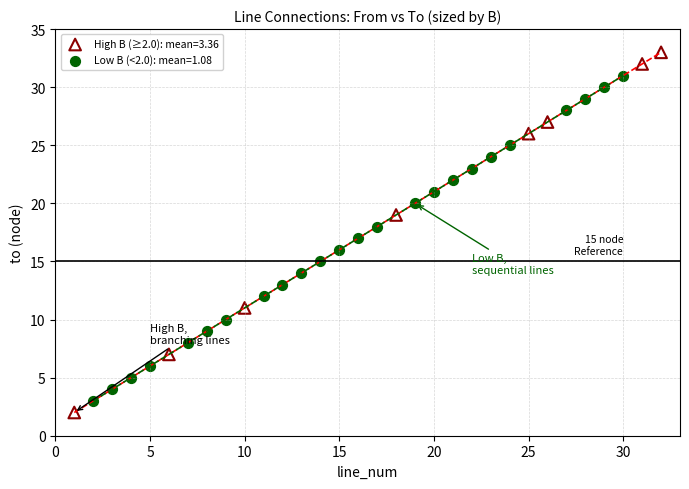

Which series contains the lowest Y value?

High B (≥2.0): mean=3.36